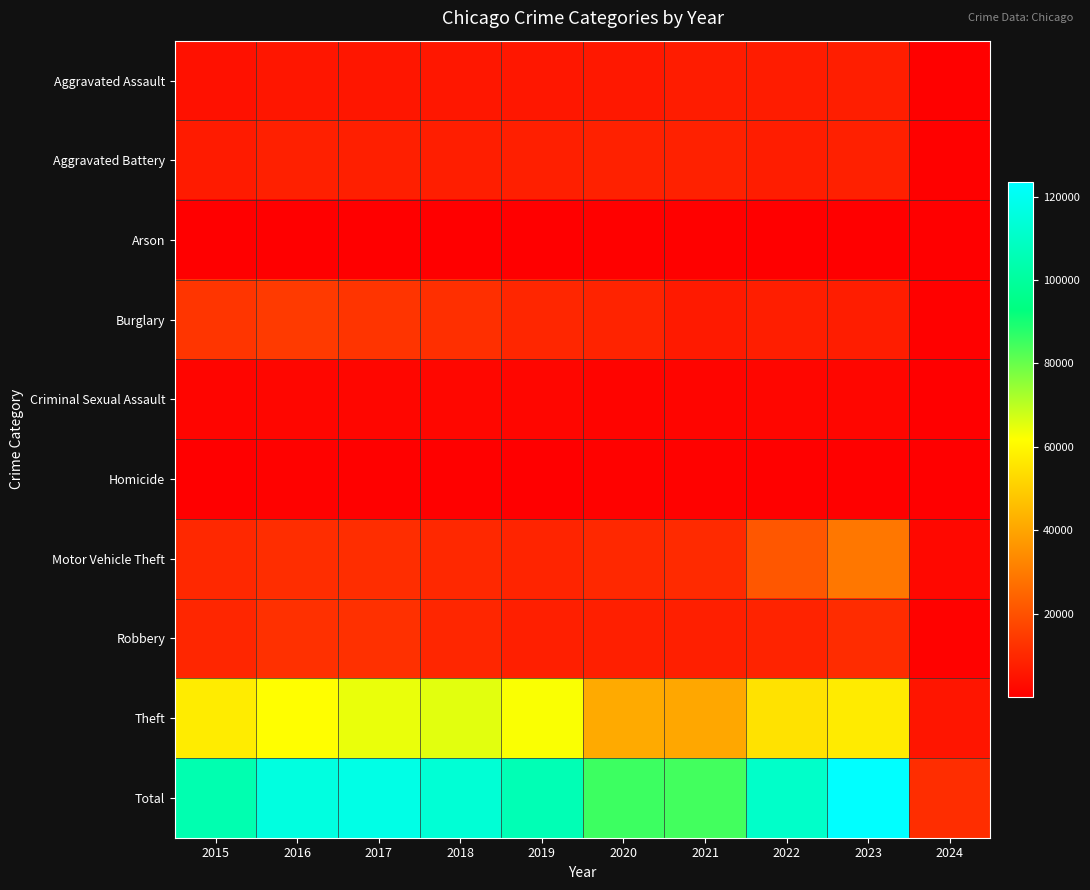

Reading left to right, what are all the values shown in this chart?

Aggravated Assault: 2015=4480	2016=5712	2017=5793	2018=6001	2019=5841	2020=6264	2021=7242	2022=7280	2023=7703	2024=722
Aggravated Battery: 2015=7019	2016=8086	2017=7845	2018=7735	2019=7858	2020=8319	2021=8347	2022=7488	2023=8071	2024=684
Arson: 2015=448	2016=515	2017=444	2018=373	2019=376	2020=588	2021=529	2022=422	2023=510	2024=51
Burglary: 2015=13184	2016=14289	2017=13001	2018=11747	2019=9638	2020=8758	2021=6662	2022=7594	2023=7451	2024=706
Criminal Sexual Assault: 2015=1691	2016=1846	2017=1965	2018=2019	2019=1905	2020=1478	2021=1721	2022=1782	2023=1793	2024=152
Homicide: 2015=496	2016=786	2017=672	2018=588	2019=499	2020=787	2021=804	2022=722	2023=624	2024=40
Motor Vehicle Theft: 2015=10068	2016=11286	2017=11380	2018=9985	2019=8977	2020=9959	2021=10602	2022=21456	2023=29199	2024=2302
Robbery: 2015=9638	2016=11960	2017=11880	2018=9681	2019=7995	2020=7855	2021=7918	2022=8963	2023=11055	2024=975
Theft: 2015=57350	2016=61622	2017=64386	2018=65288	2019=62493	2020=41328	2021=40807	2022=54859	2023=57214	2024=5558
Total: 2015=104374	2016=116102	2017=117366	2018=113417	2019=105582	2020=85336	2021=84632	2022=110566	2023=123620	2024=11190